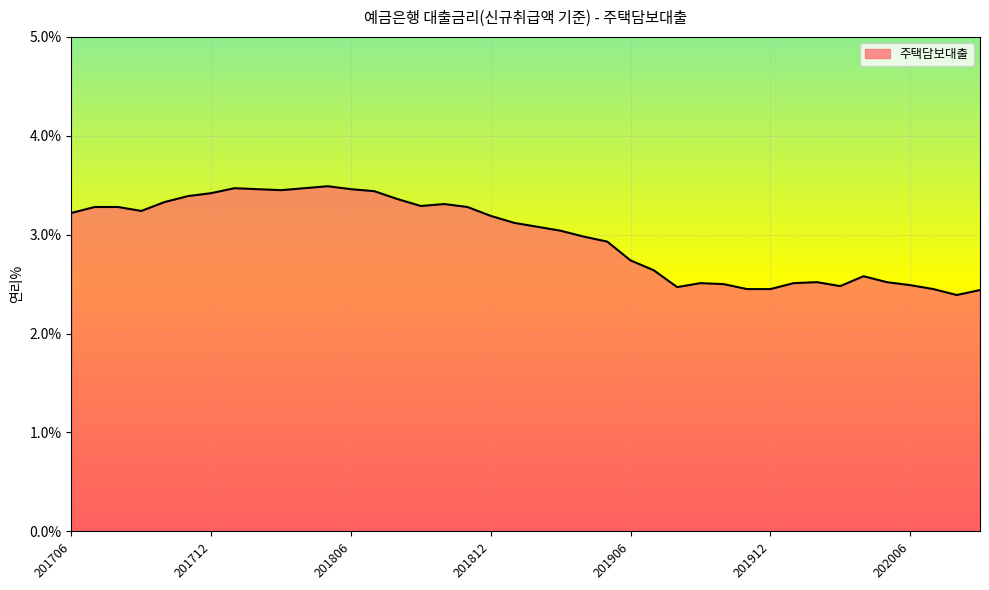

What is the difference between the maximum and minimum values?

1.1